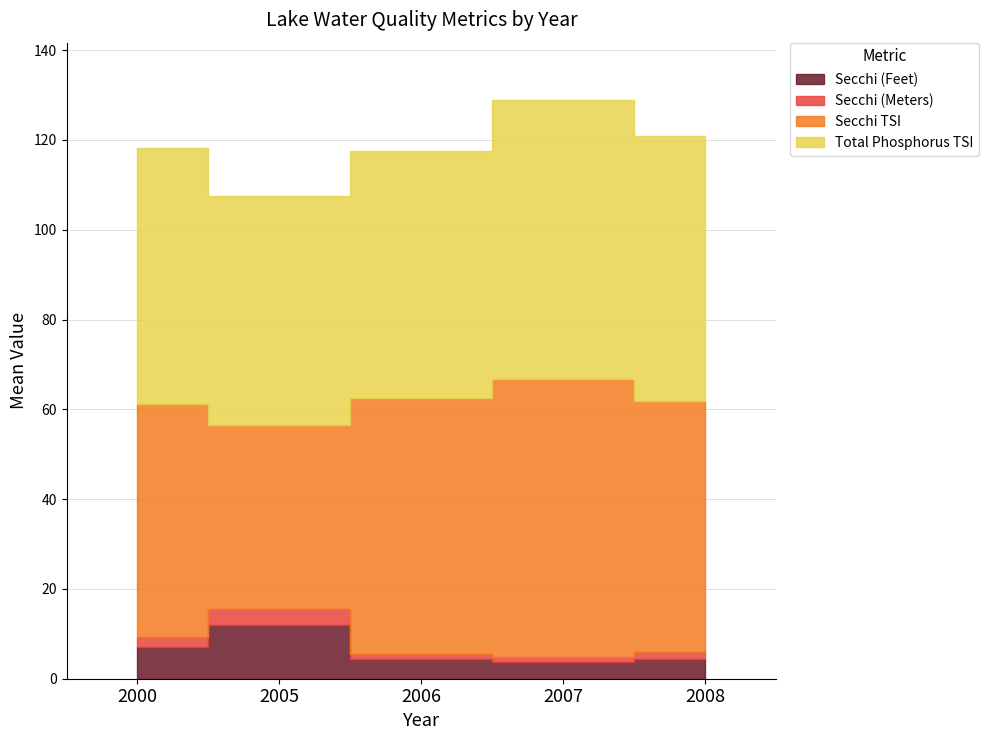

How many values in the Secchi (Feet) series exceed 4?

4